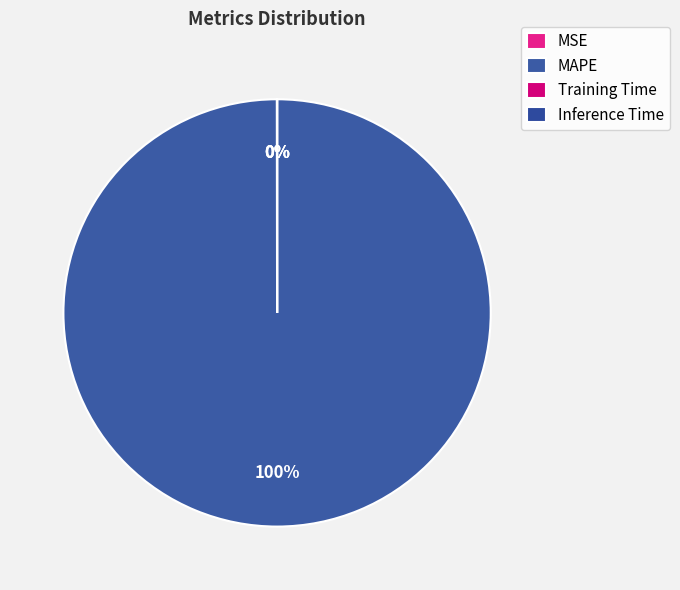

How many slices are in this pie chart?

4